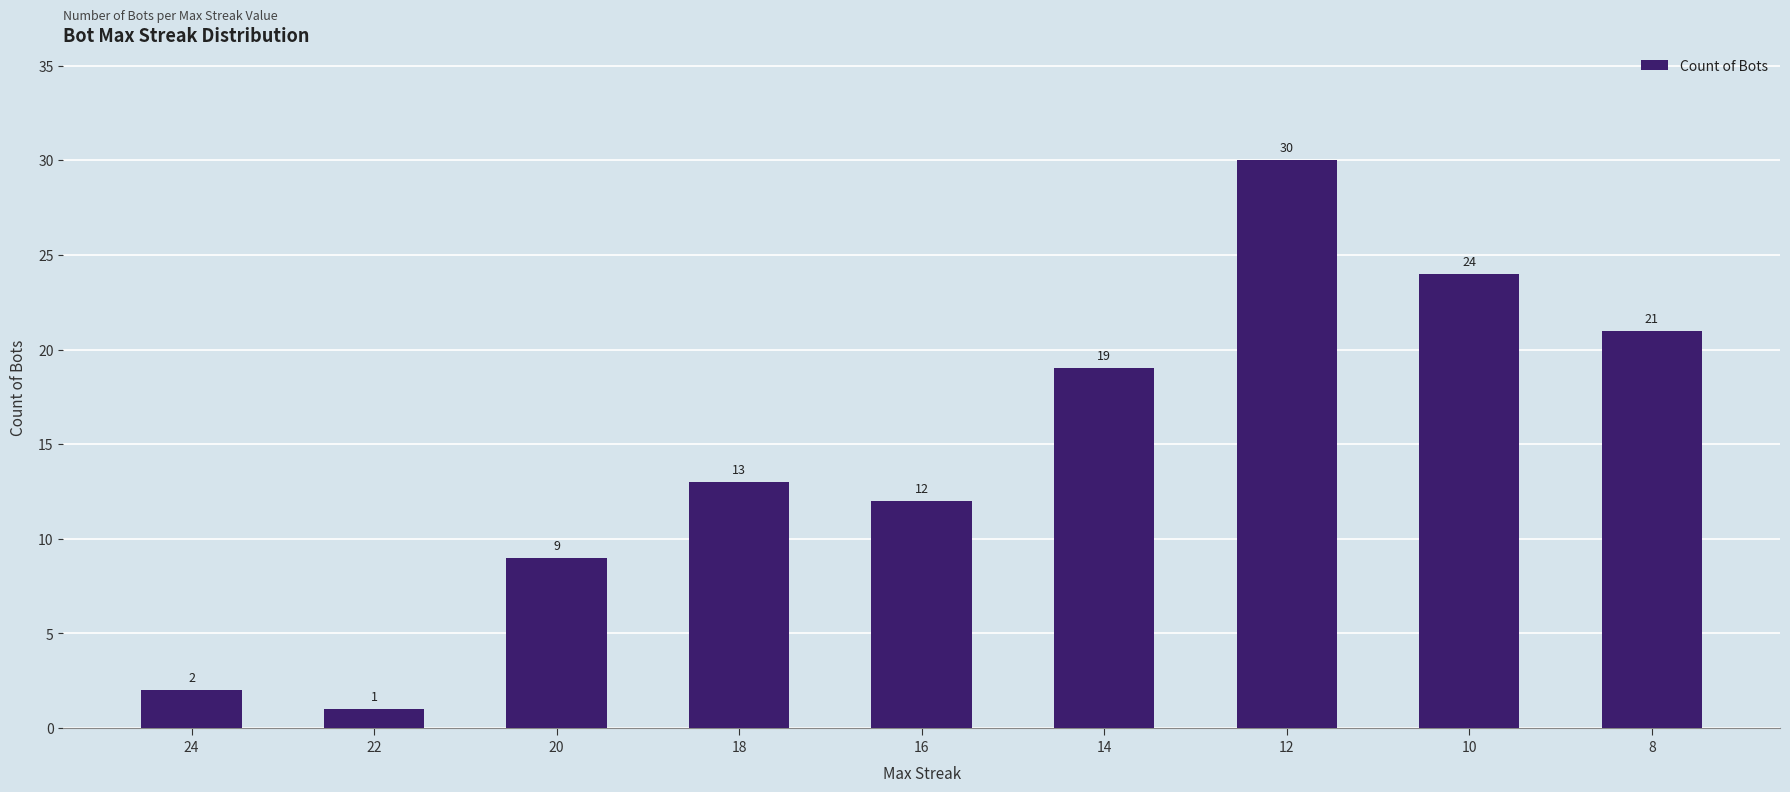

What is the ratio of the value at 18 to the value at 12?

0.4